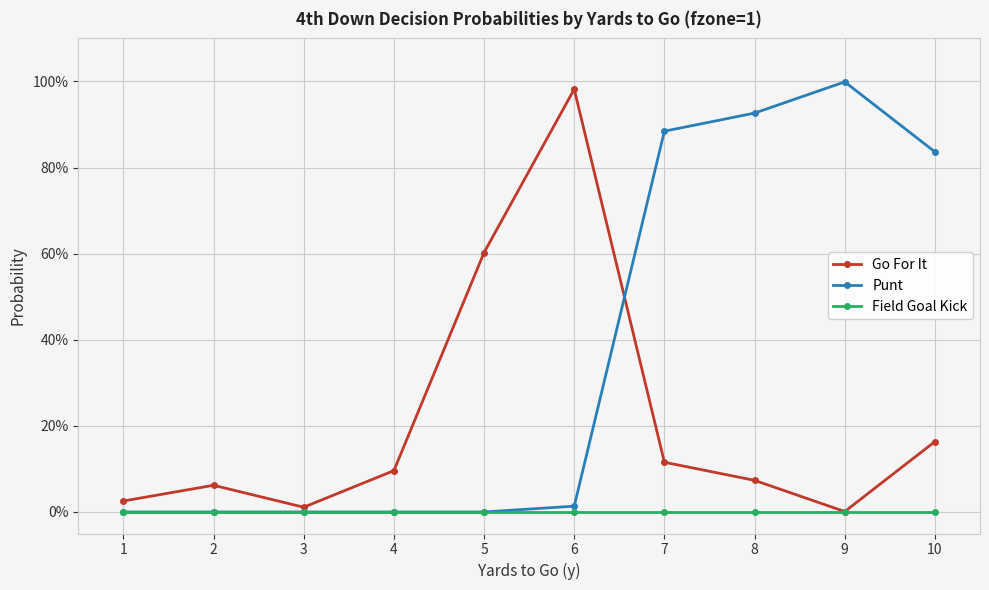

Does the chart have visible grid lines?

Yes